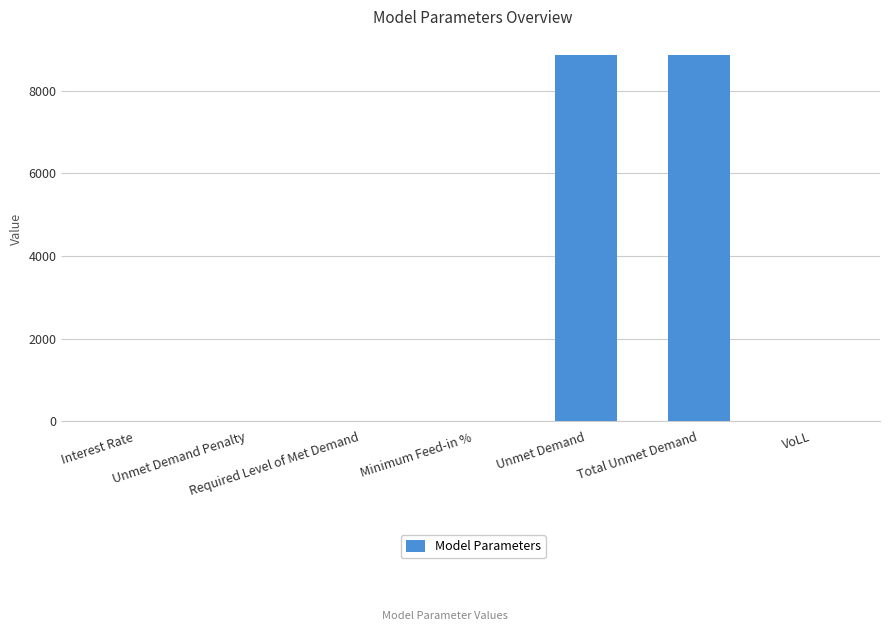

What is the sum of all values?

17720.9